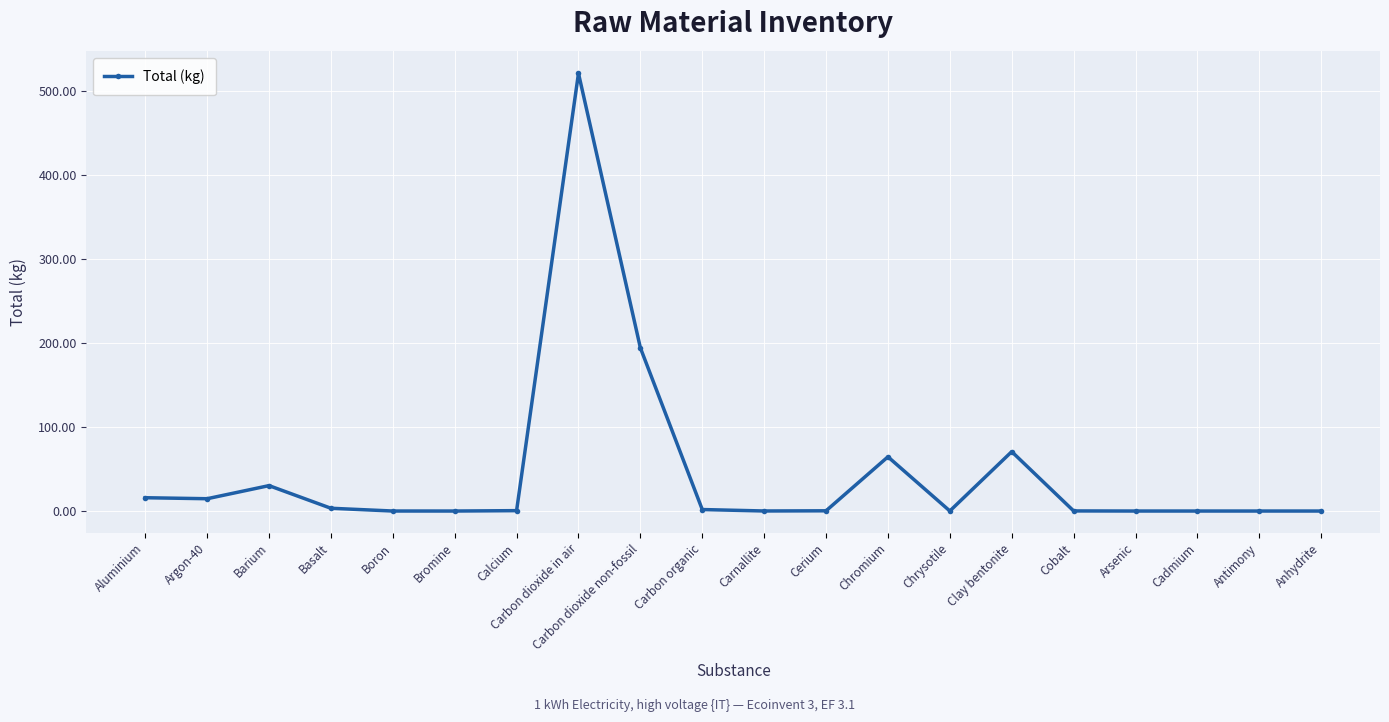

Count the number of data series in this chart.

1